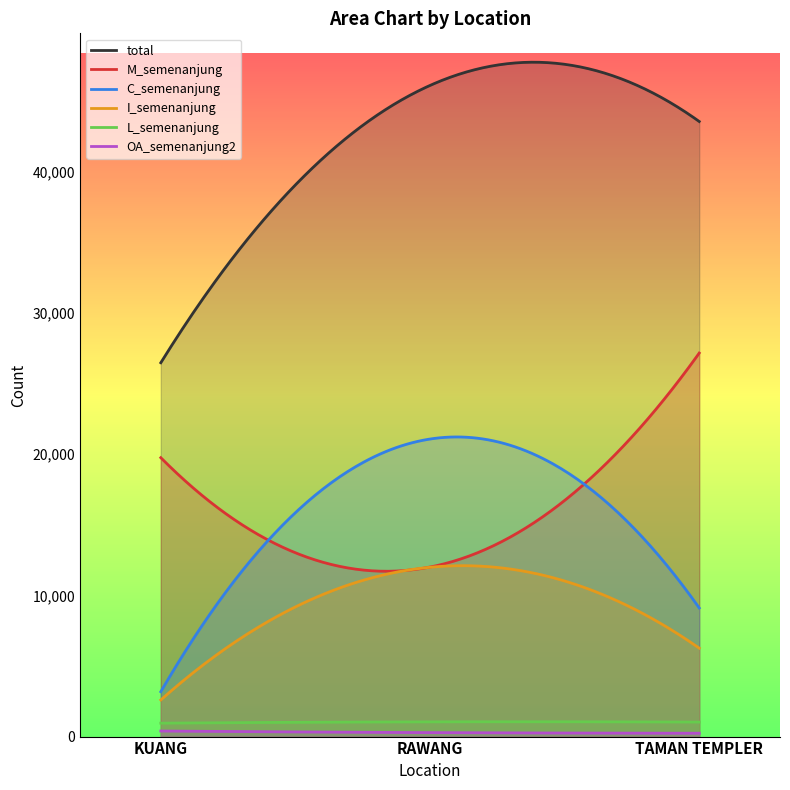

Between TAMAN TEMPLER and RAWANG, which is larger?

RAWANG